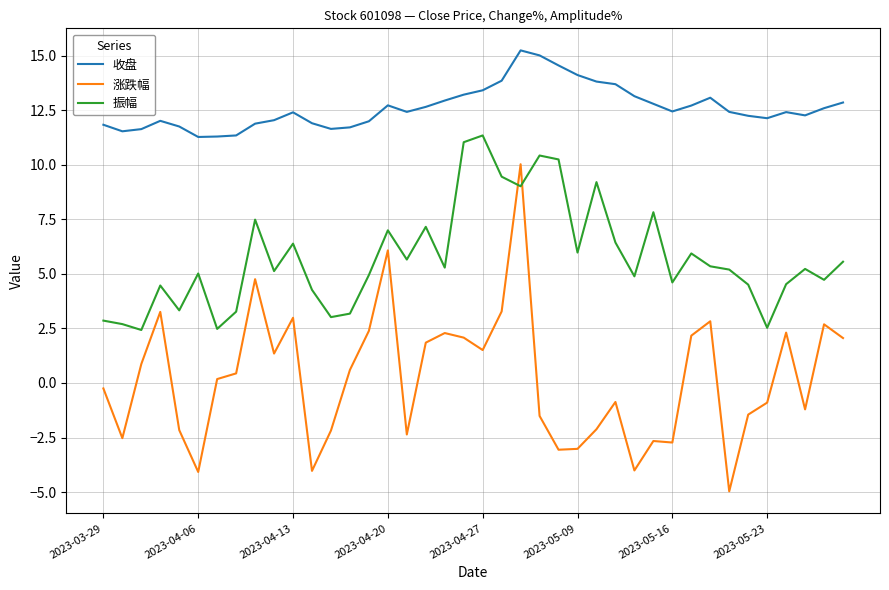

What is the difference between the maximum and minimum values in the 振幅 series?

8.9